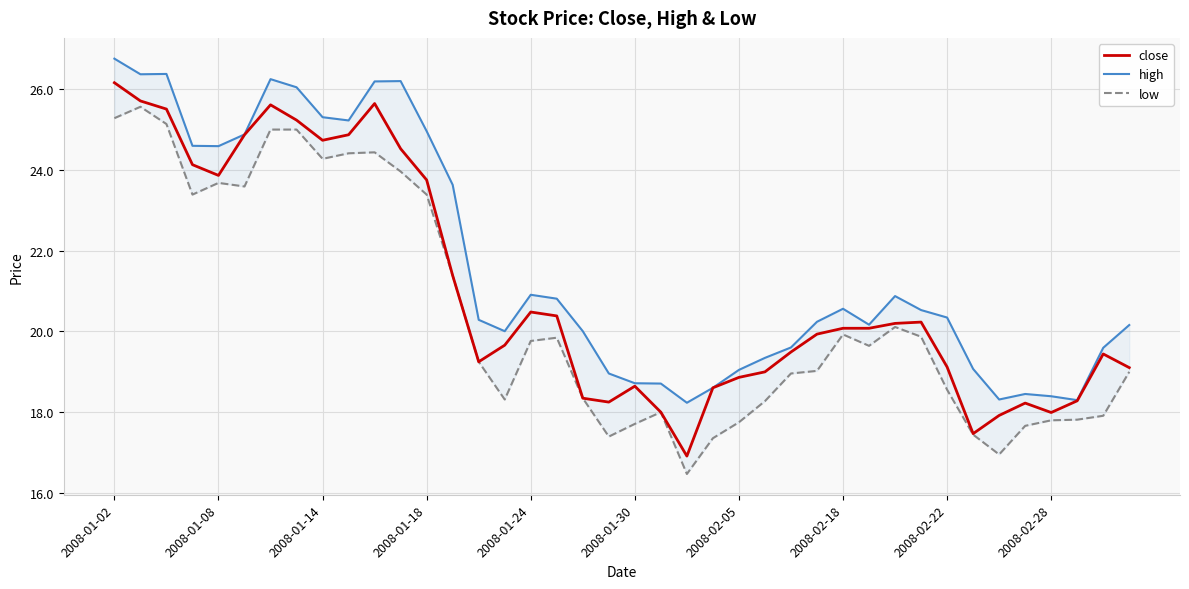

At which label does low first exceed 19?

2008-01-02